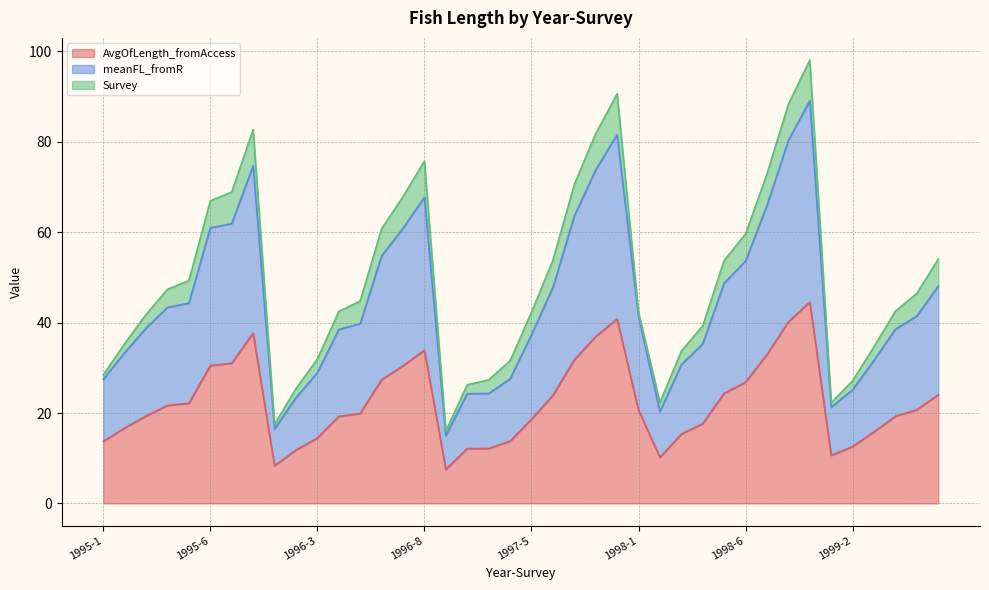

What is the lowest value of the AvgOfLength_fromAccess series?

7.5